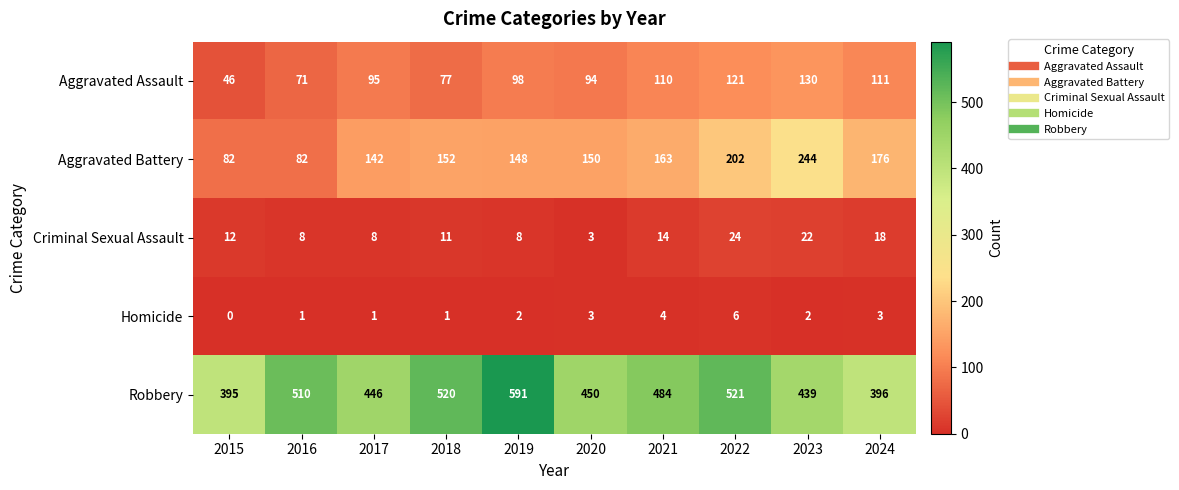

The value of Robbery at 2019 is 1048. True or false?

False